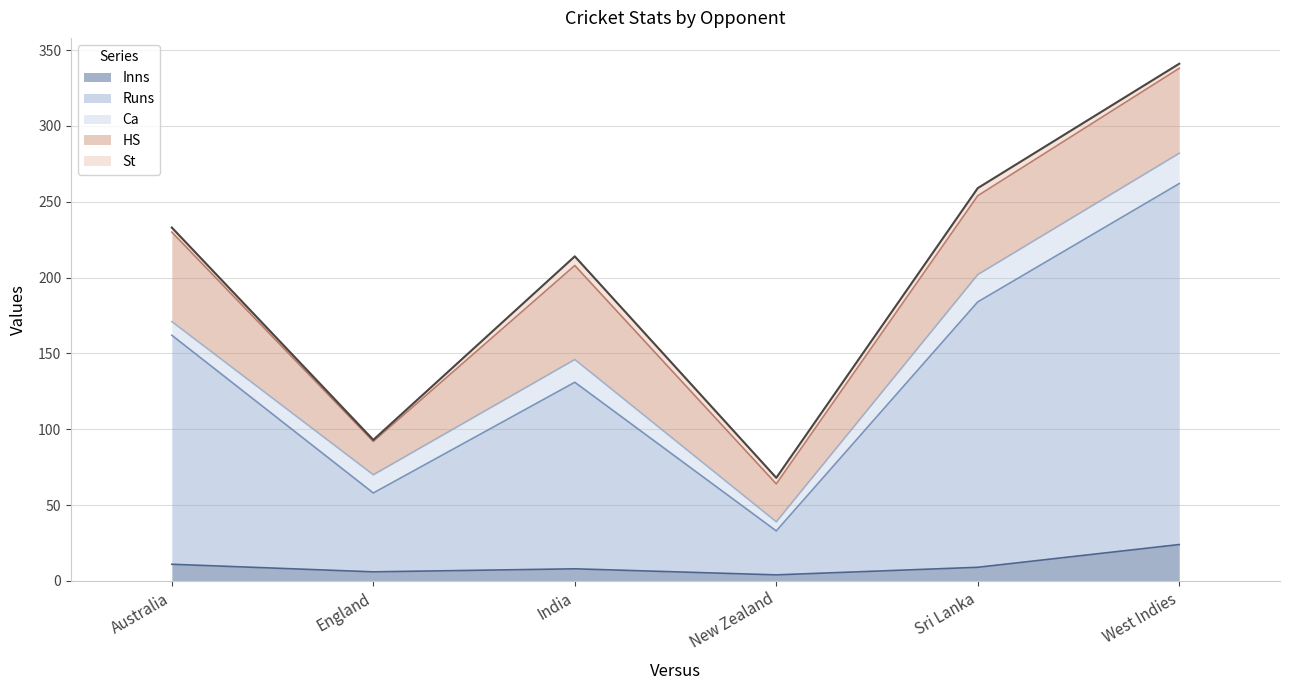

How many lines are shown in the chart?

5